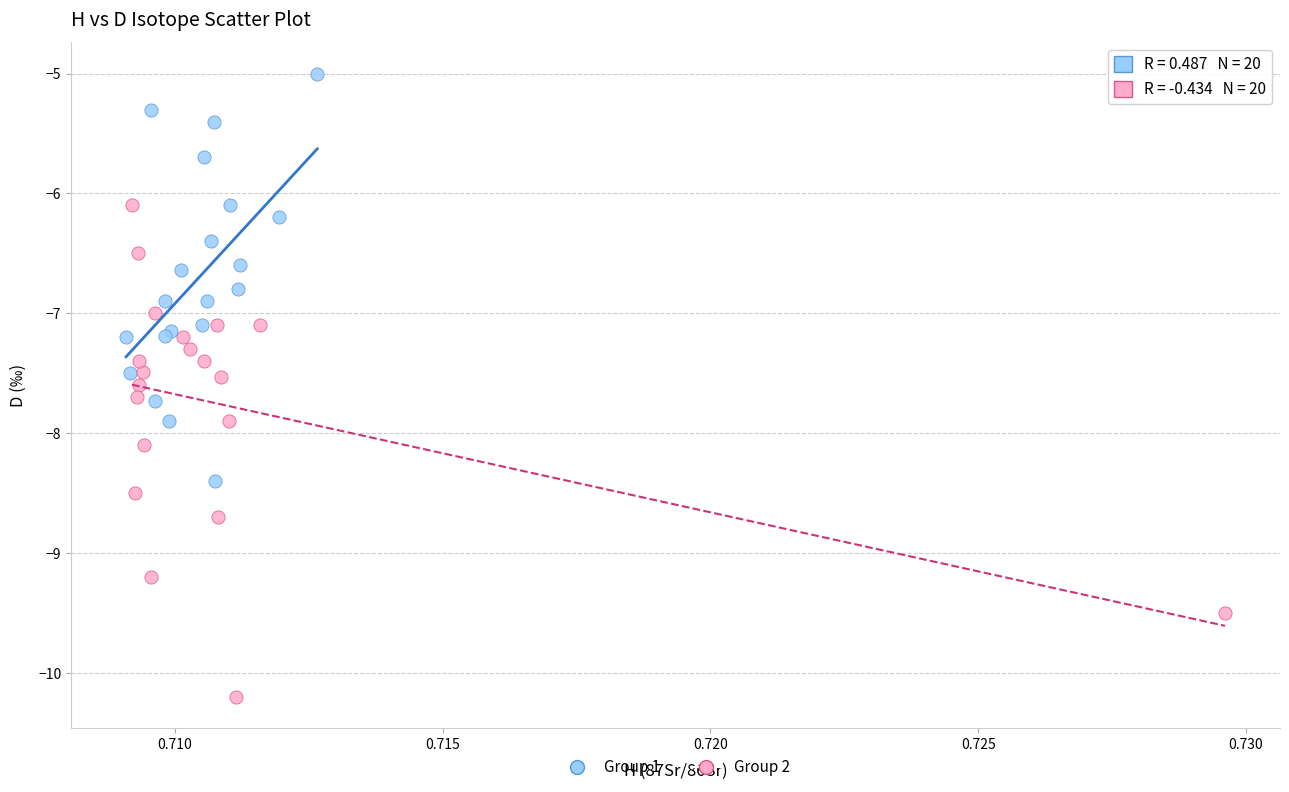

Which series reaches the maximum Y coordinate?

Group 1